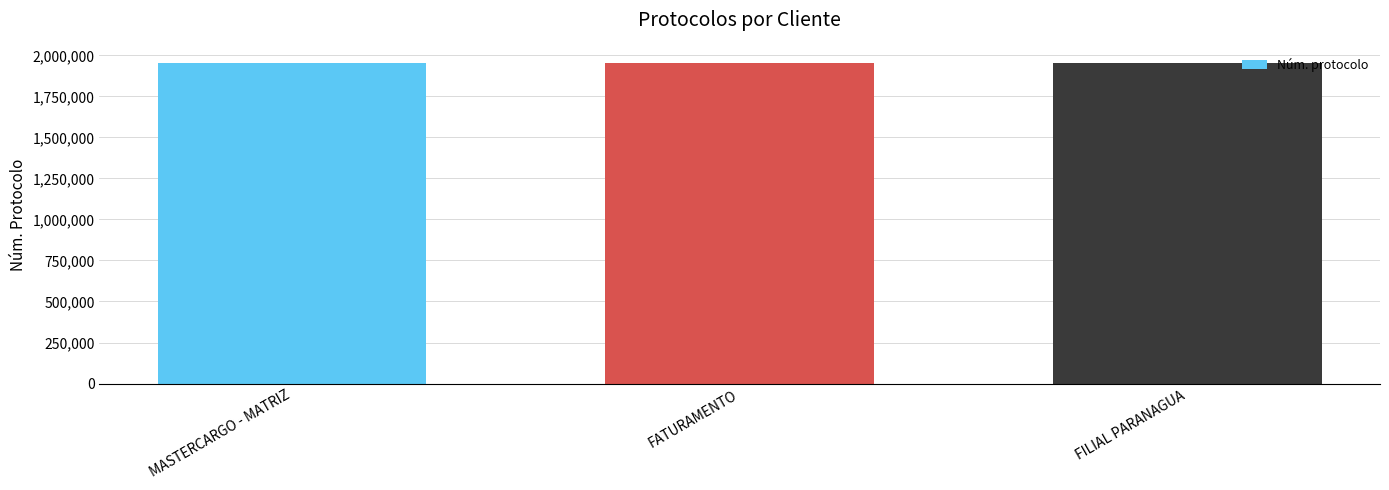

At which label does the data first exceed 1954570?

MASTERCARGO - MATRIZ